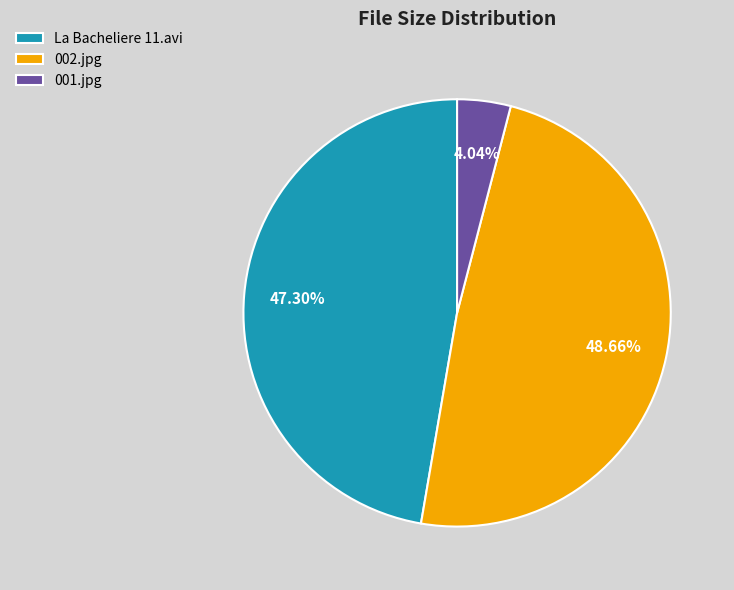

What is the largest slice in the pie chart?

002.jpg